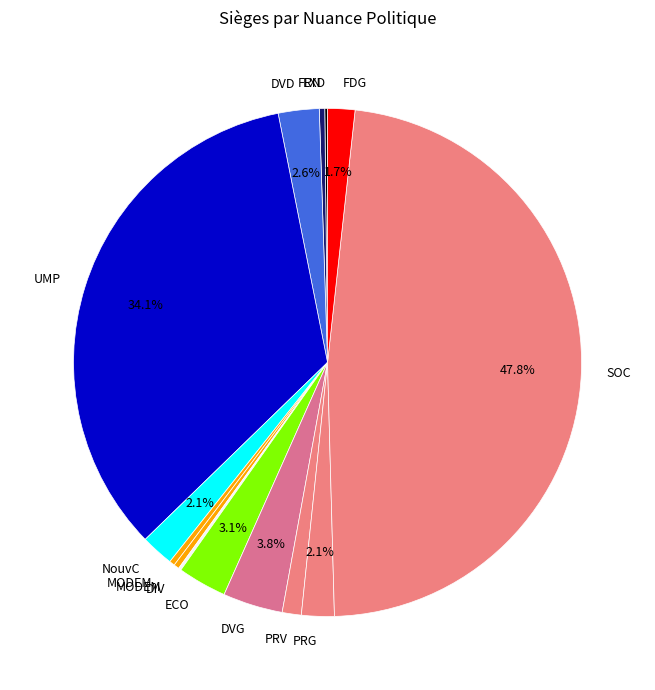

What is the largest slice in the pie chart?

SOC